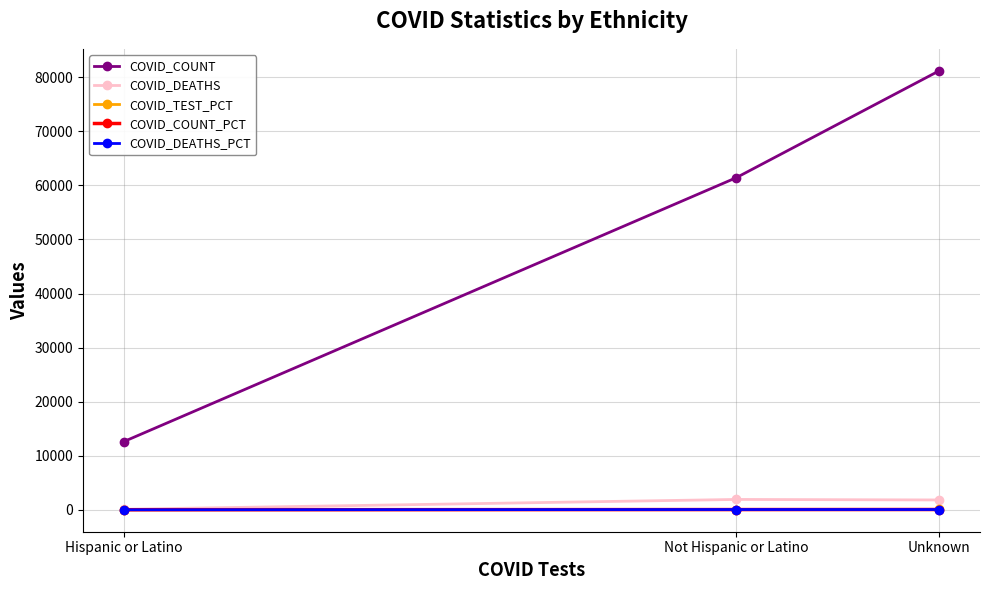

At how many categories does at least one series exceed 9949?

3